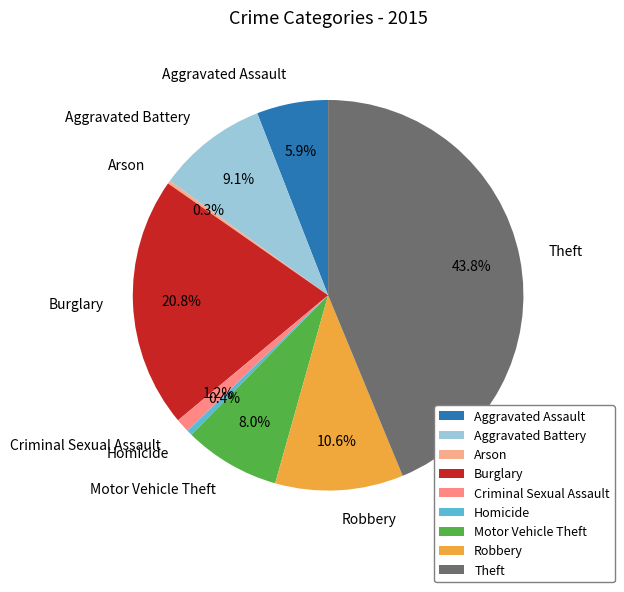

Is it true that Aggravated Battery is 17% of the pie?

False